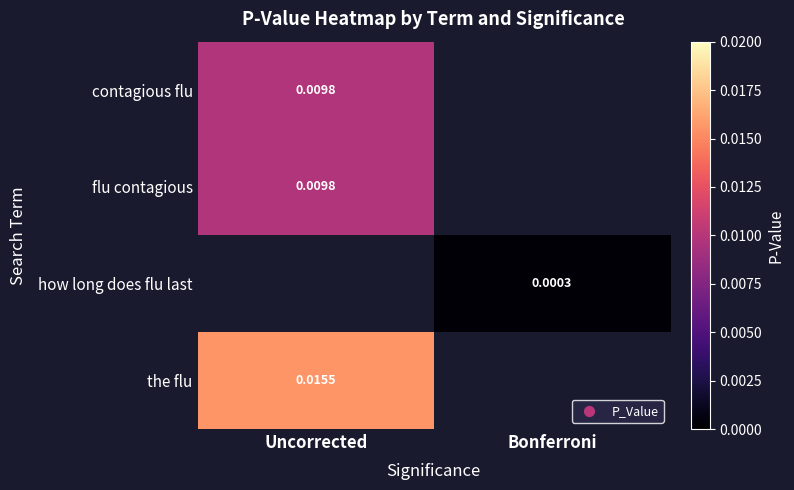

Which category has the lowest value in the flu contagious series?

Uncorrected